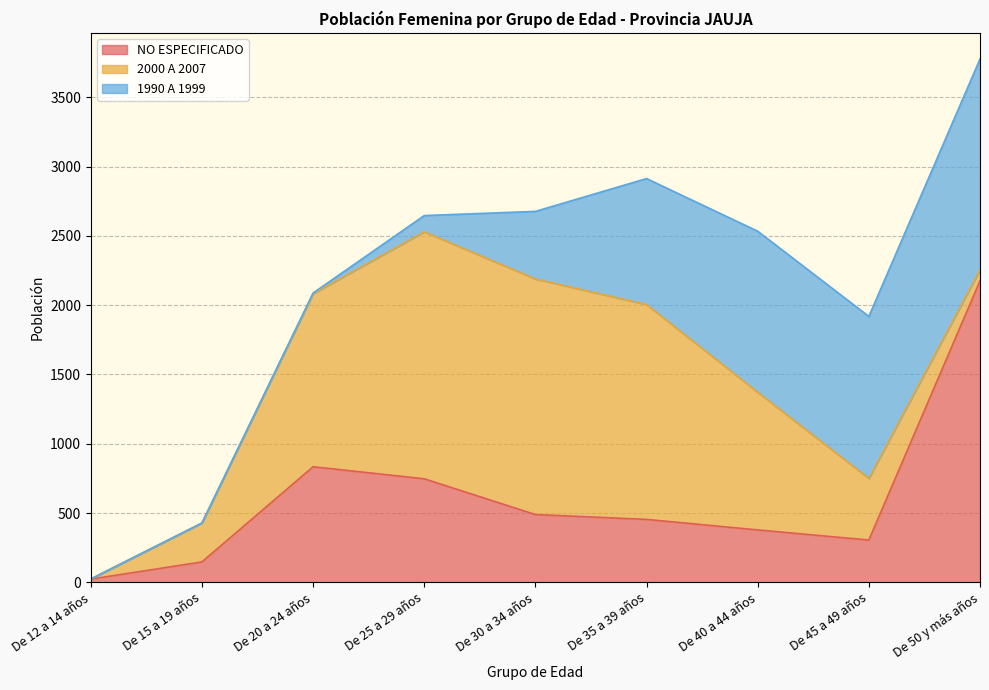

Which series has the largest range (max minus min)?

NO ESPECIFICADO